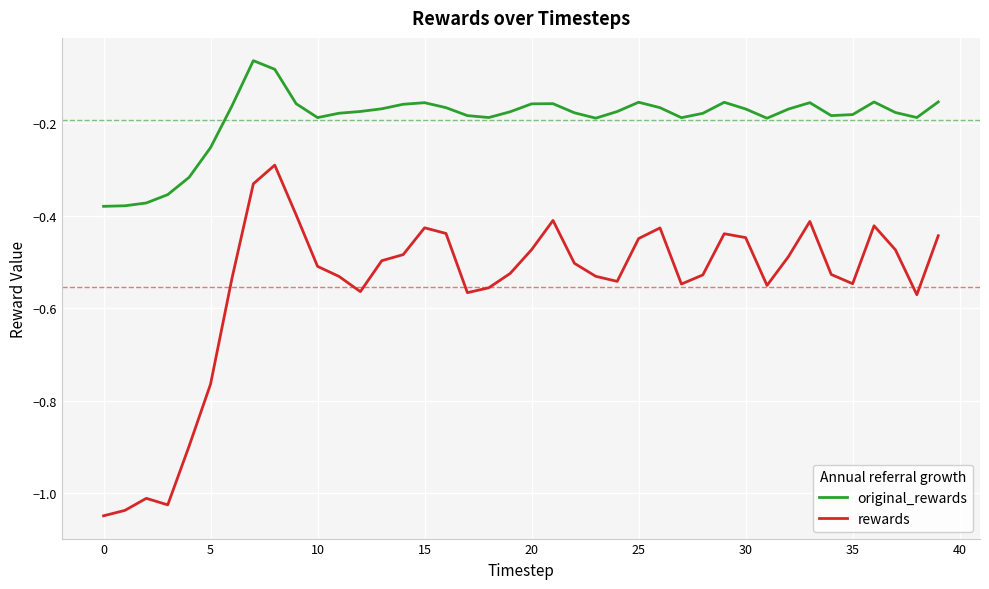

How many categories are shown in the chart?

40